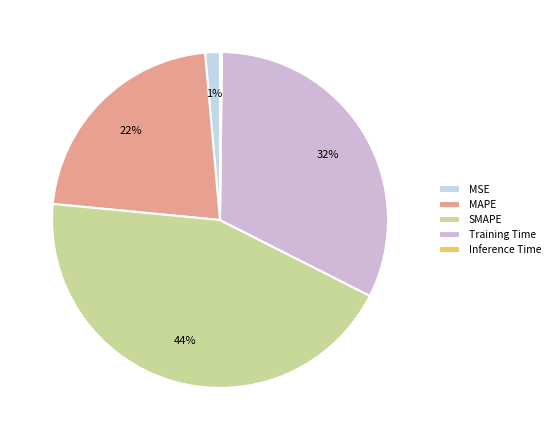

To the nearest percent, what is the difference between the largest and smallest slice percentages?

44%